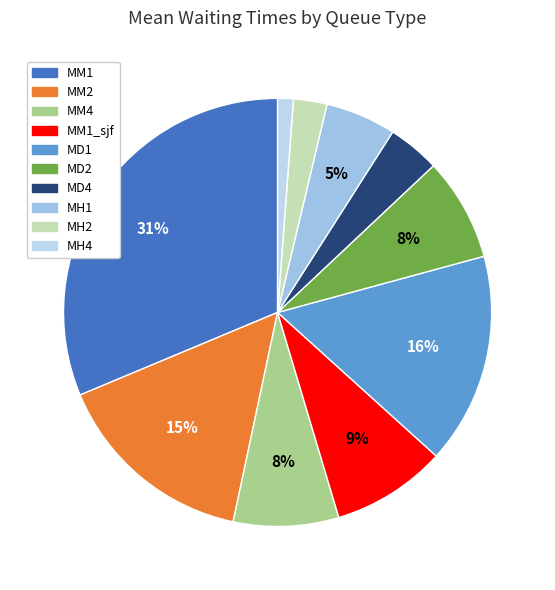

How many segments does this pie chart have?

10